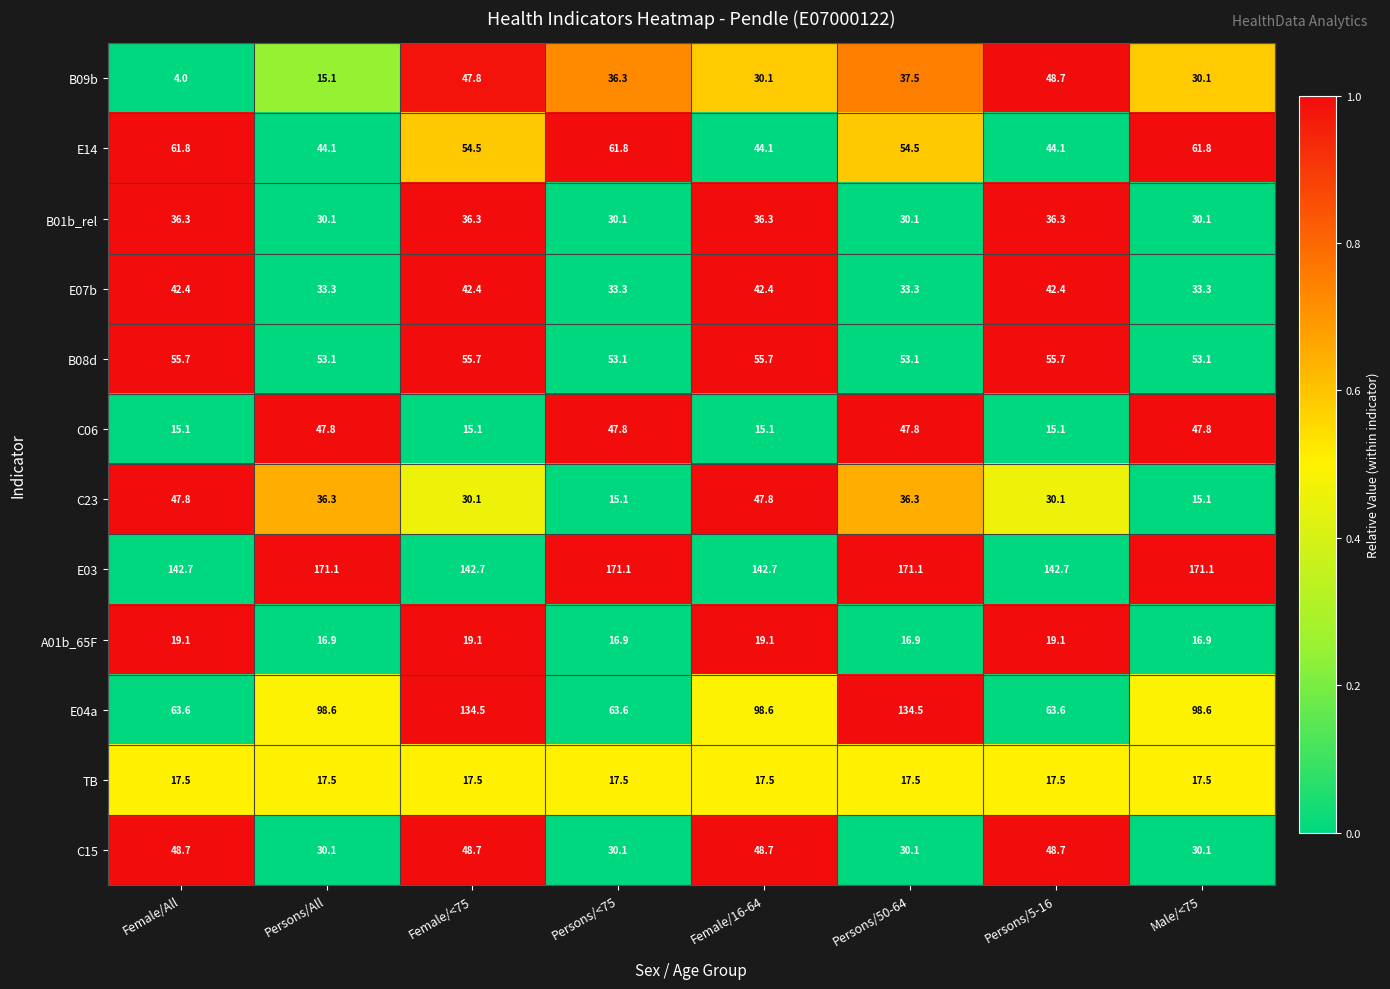

Is the value of E04a at Persons/<75 greater than the value of B08d at Female/<75?

Yes